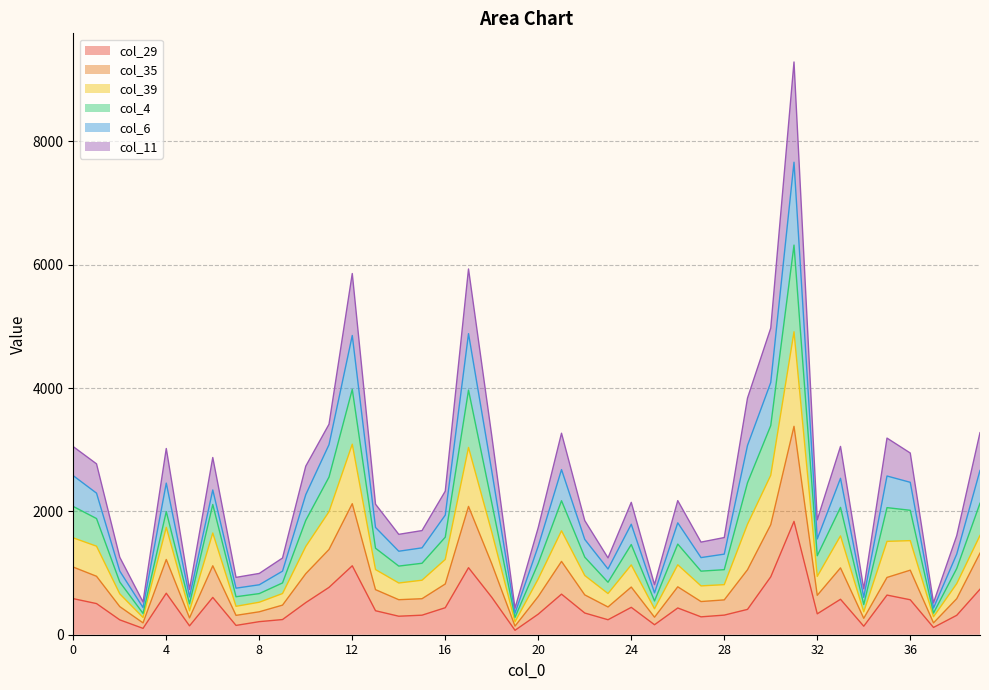

What are all the series names shown in the legend?

col_29, col_35, col_39, col_4, col_6, col_11